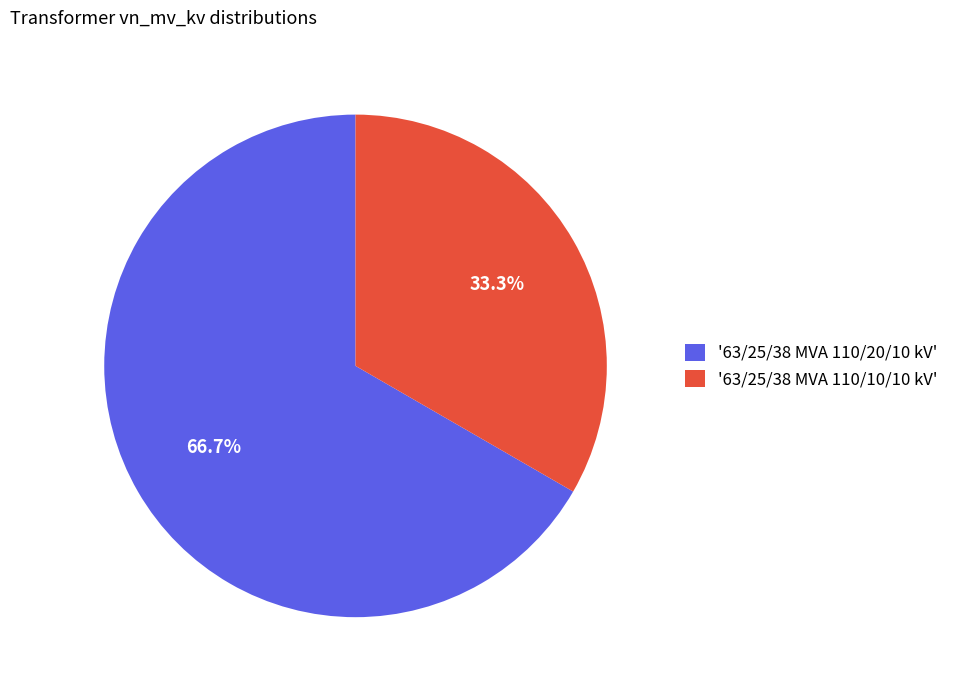

What is the smallest slice in the pie chart?

'63/25/38 MVA 110/10/10 kV'